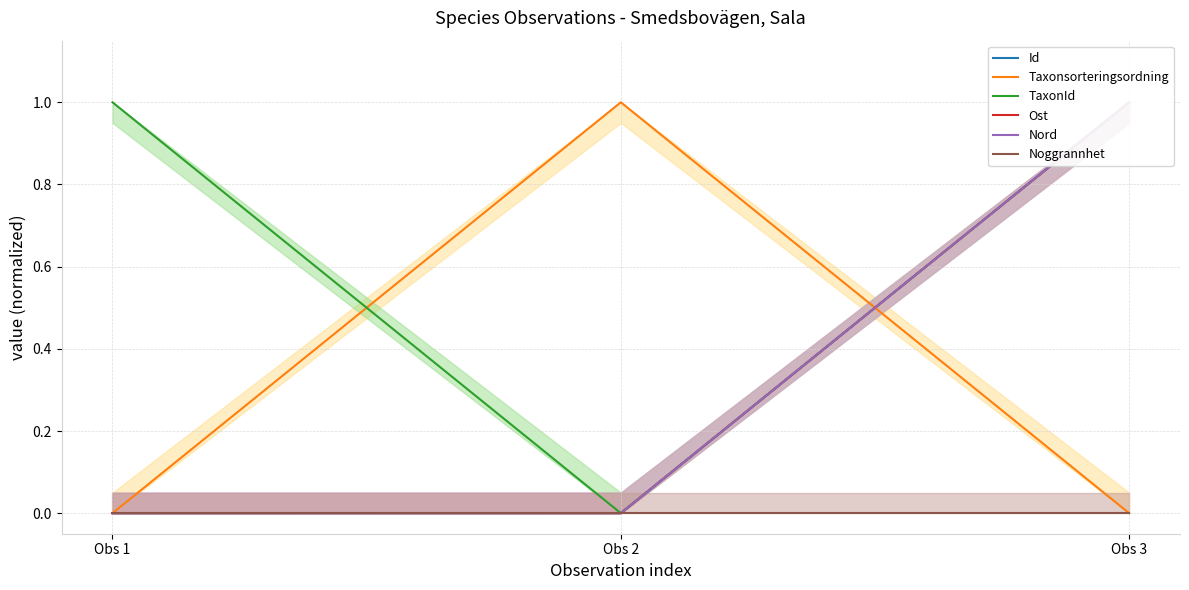

Where is Nord nearest to the value 0?

Obs 1